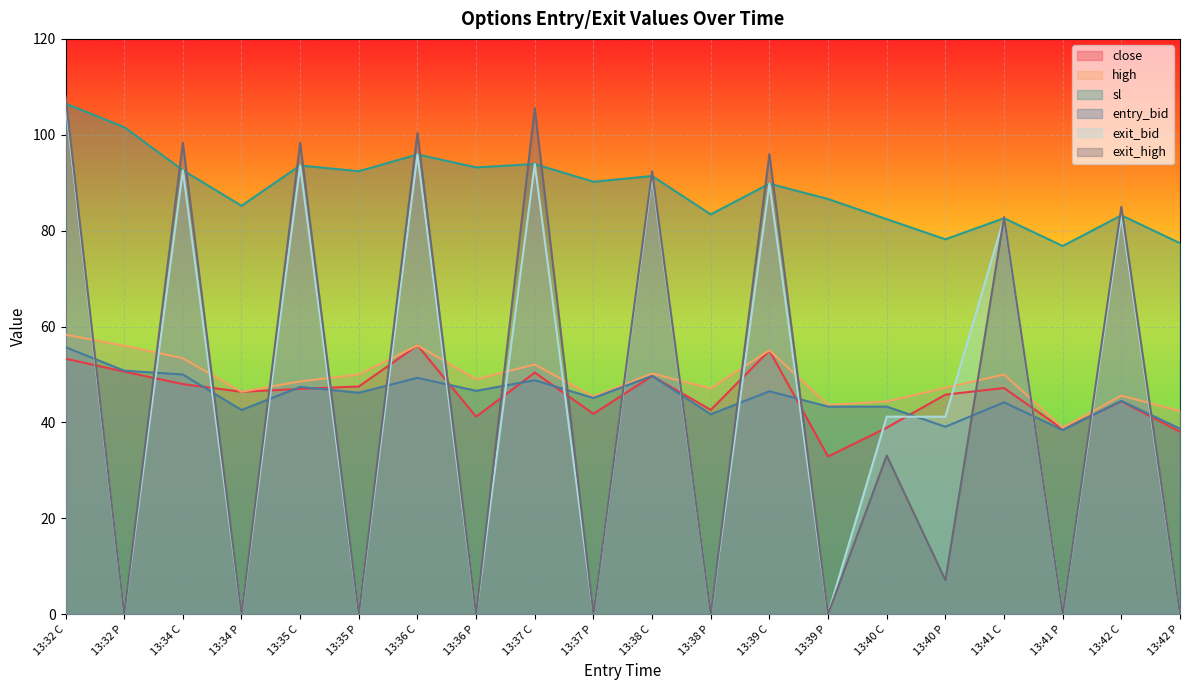

Rank the series by their maximum value, from highest to lowest.

exit_high, sl, exit_bid, high, close, entry_bid